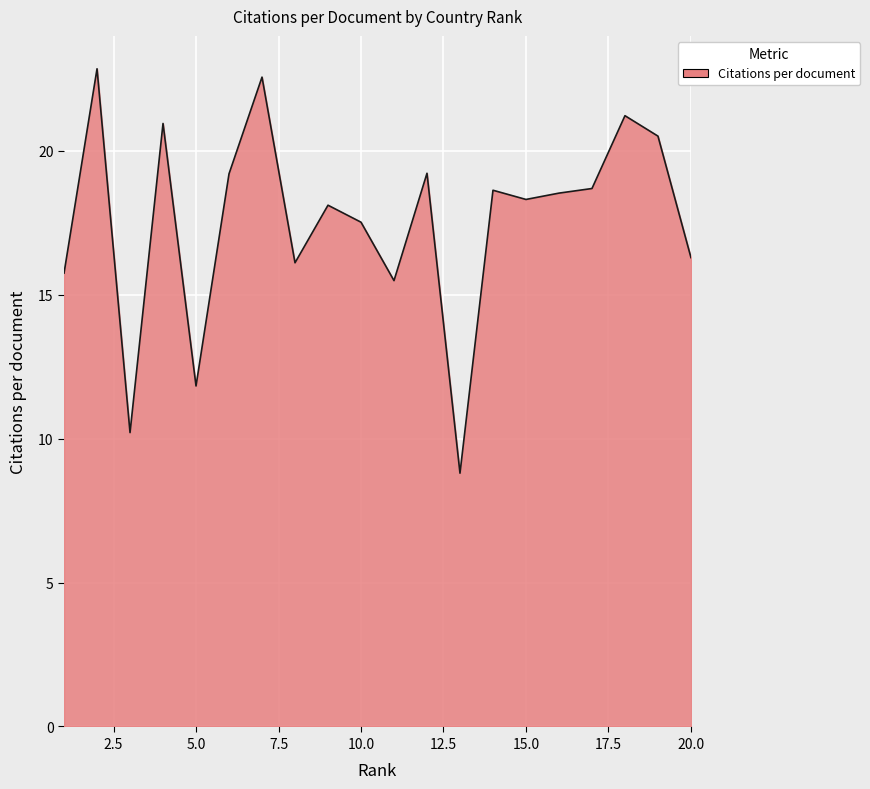

What is the smallest value displayed?

8.8